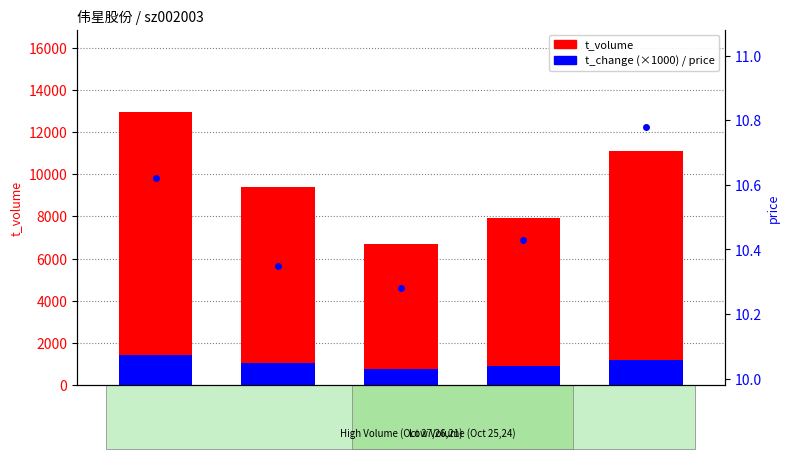

What is the spread (max minus min) of values at 2022-10-24?

7888.6